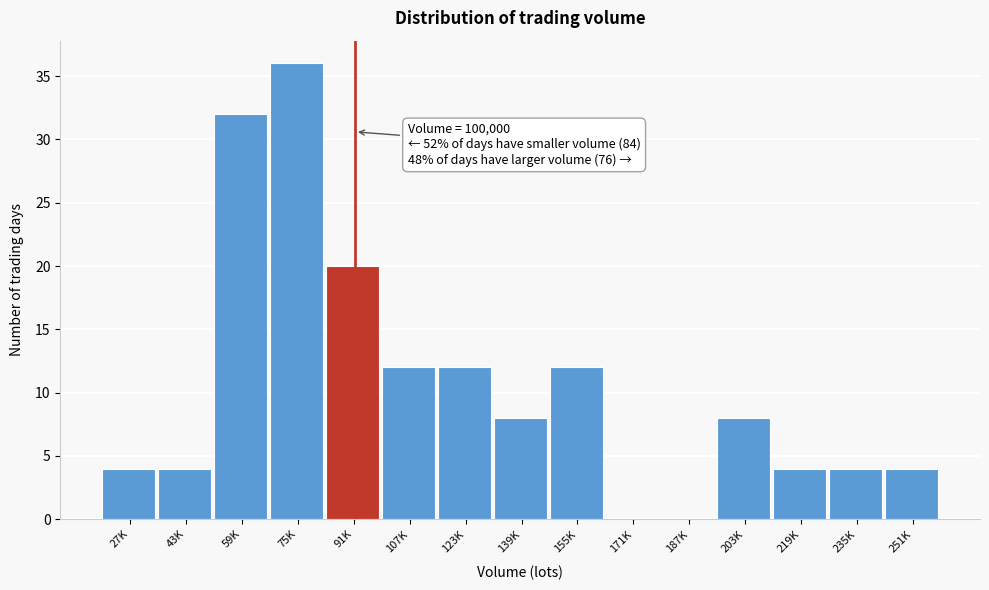

Reading left to right, list all the values displayed in this chart.

27K=4	43K=4	59K=32	75K=36	91K=20	107K=12	123K=12	139K=8	155K=12	171K=0	187K=0	203K=8	219K=4	235K=4	251K=4